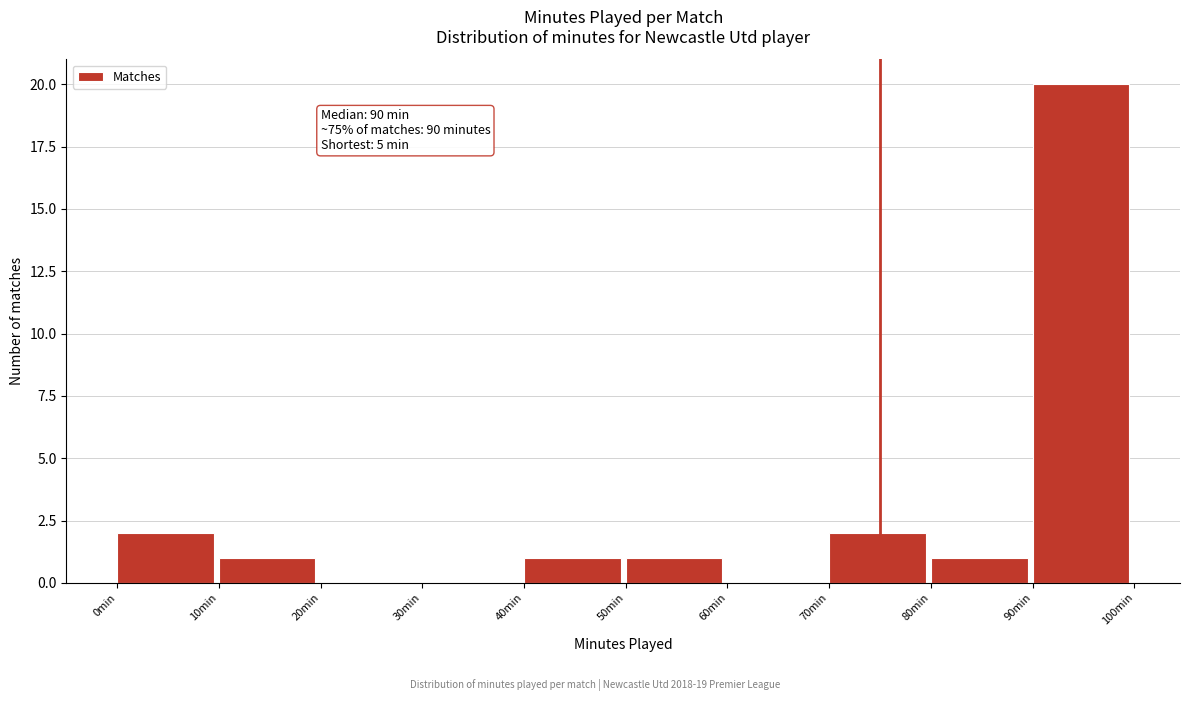

Which range on the x-axis has the tallest bar?

90 to 100